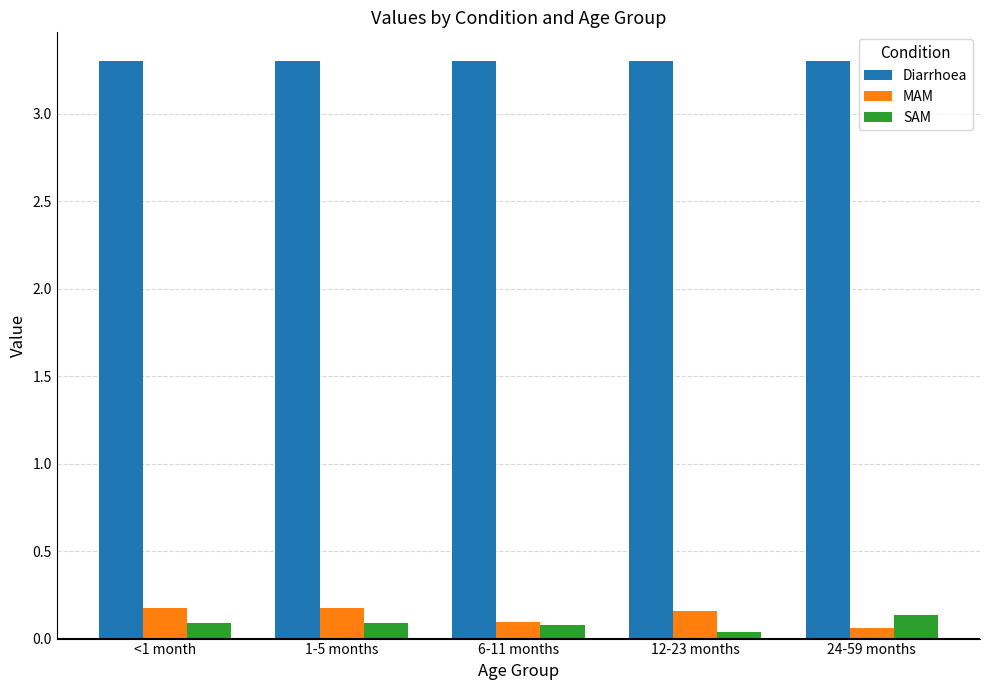

What is the sum of all MAM values?

0.7